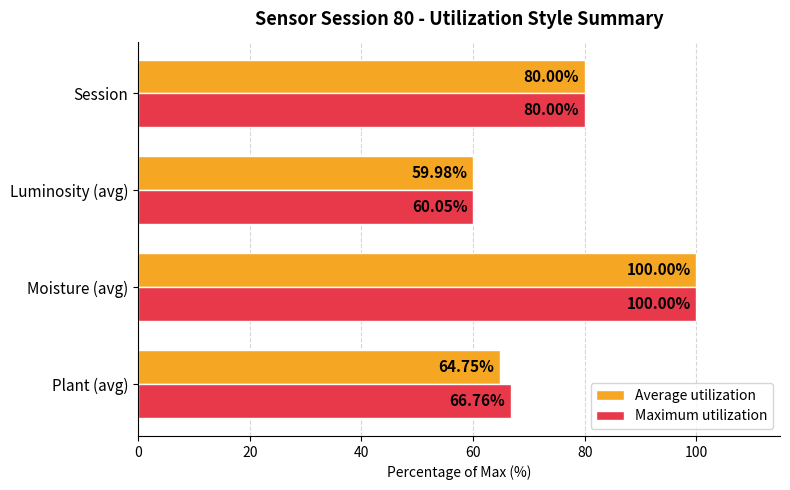

Which series has the widest spread of values?

Average utilization